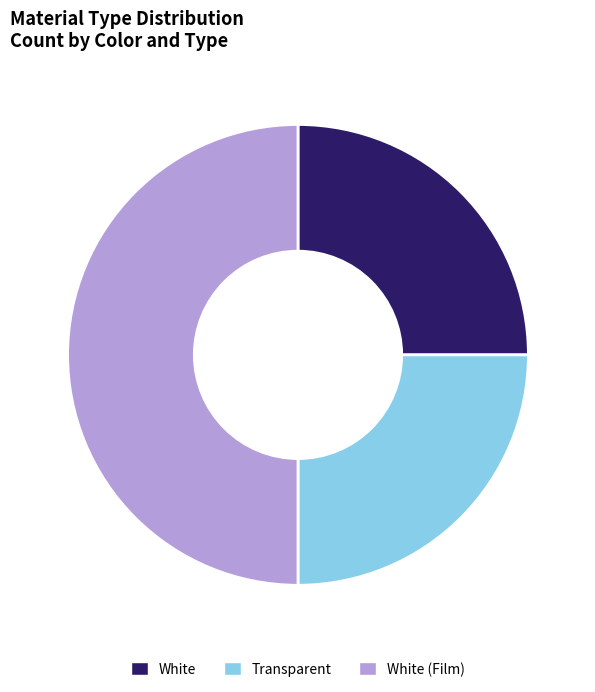

True or false: White accounts for 25% of the total.

True